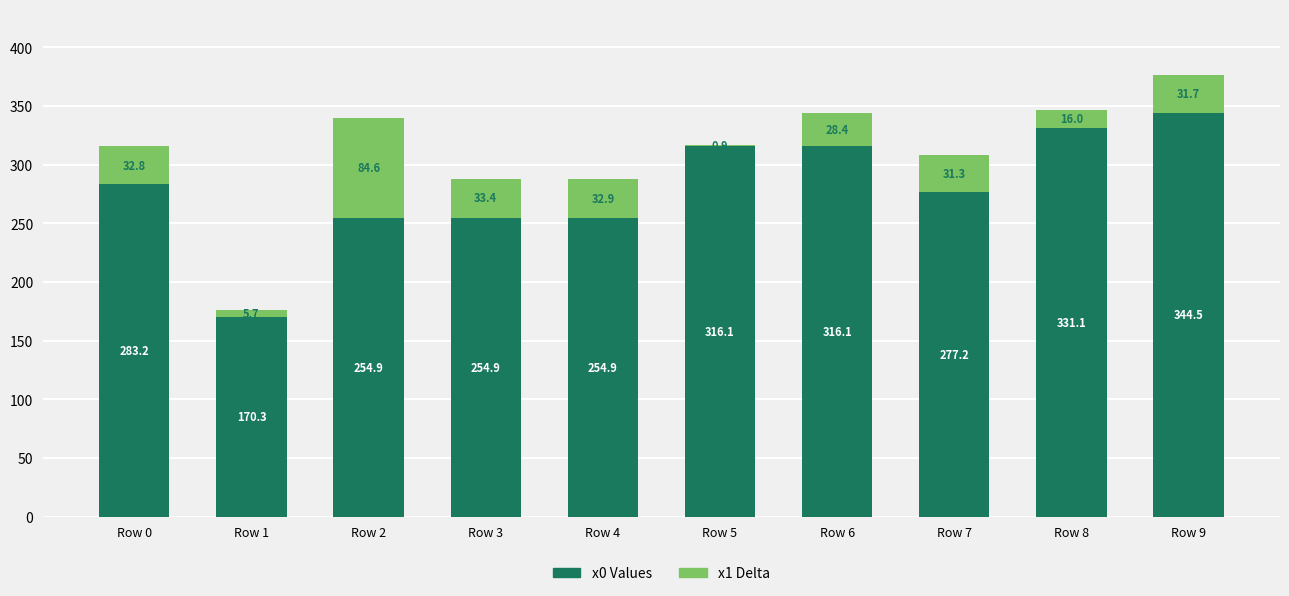

What is the total value across all series at Row 5?

317.0